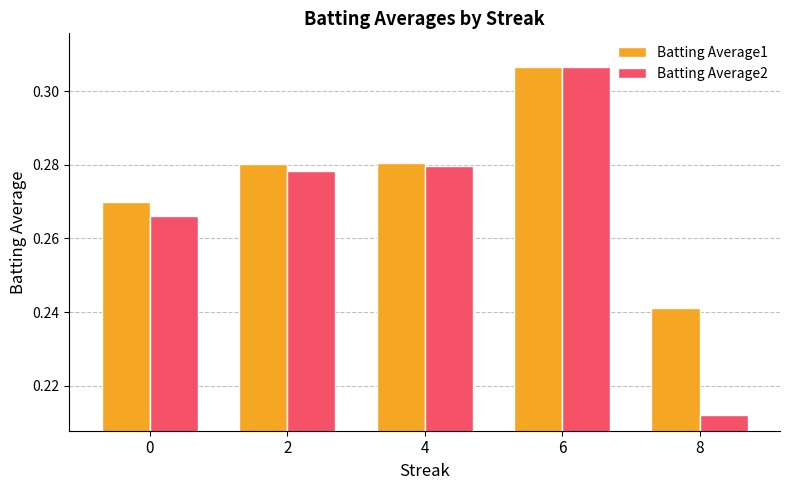

How many bars are there in each group?

2